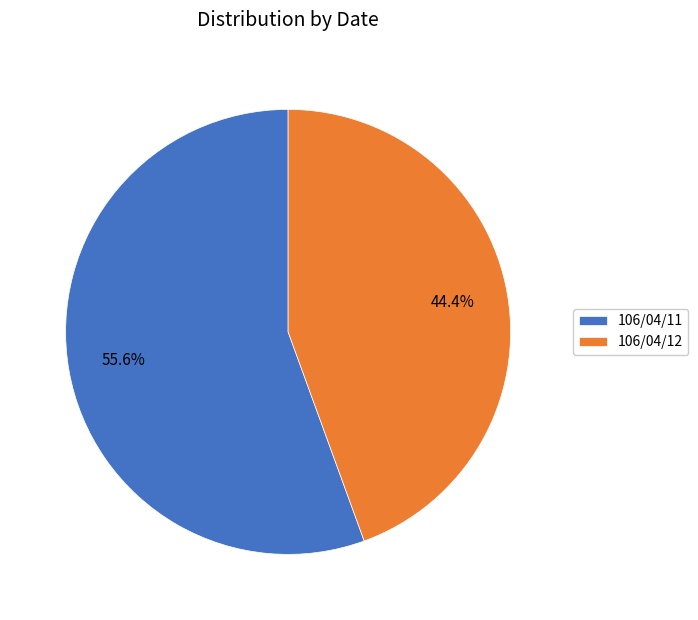

How many segments does this pie chart have?

2